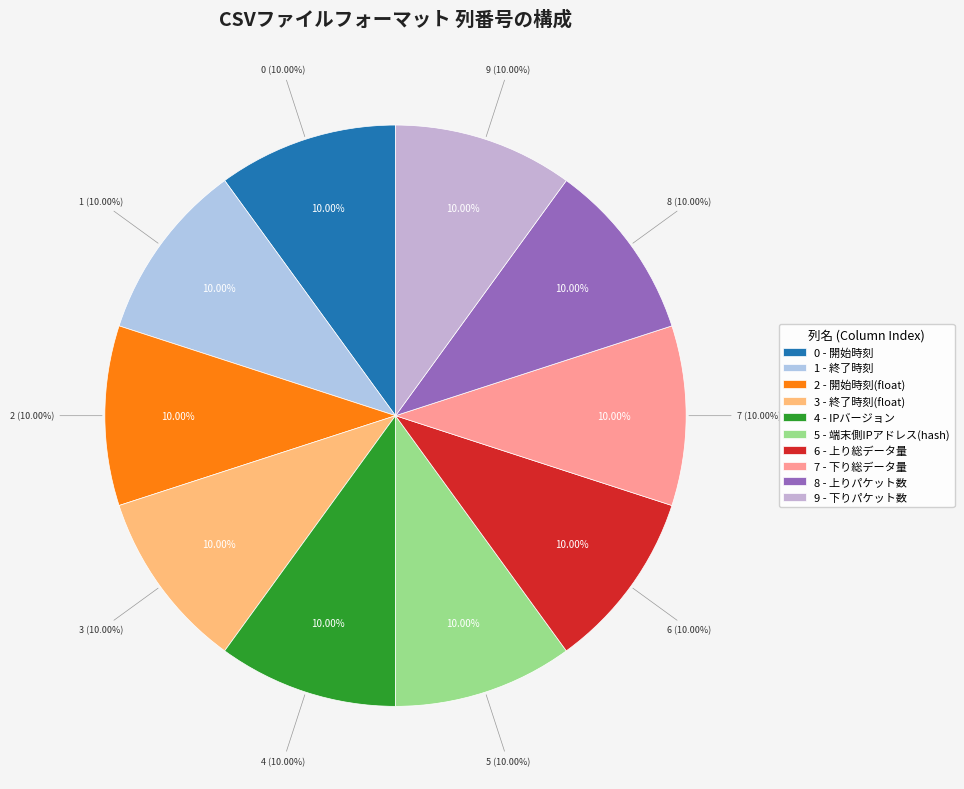

How many slices are in this pie chart?

10